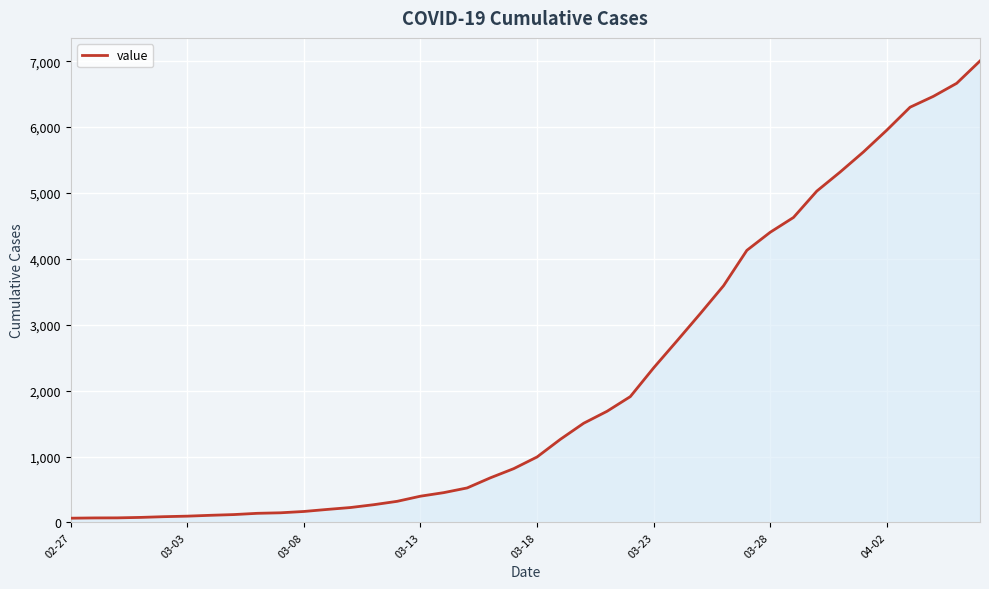

What is the difference between the maximum and minimum values?

6939